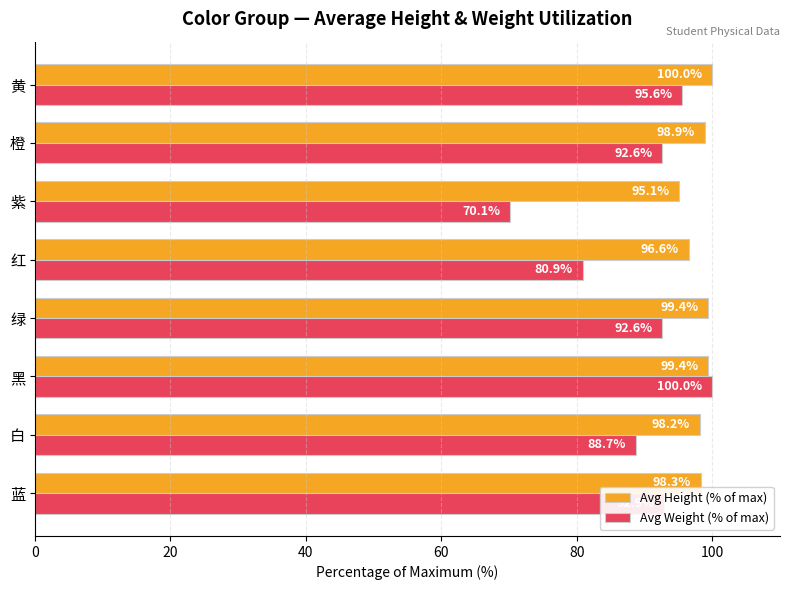

Which series has the largest range (max minus min)?

Avg Weight (% of max)